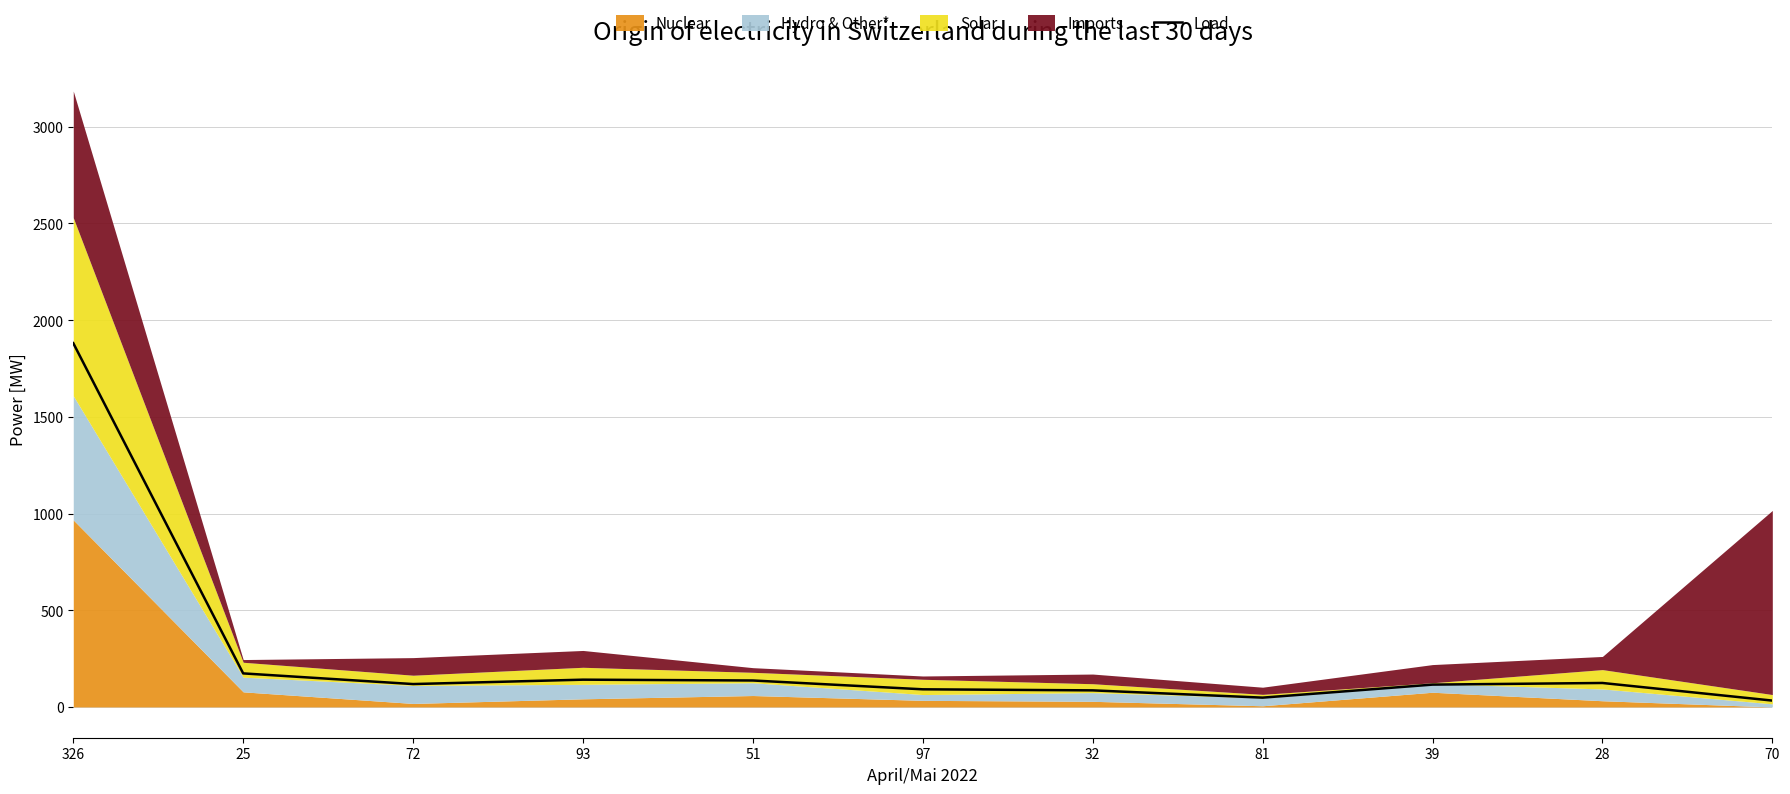

How many lines are shown in the chart?

1